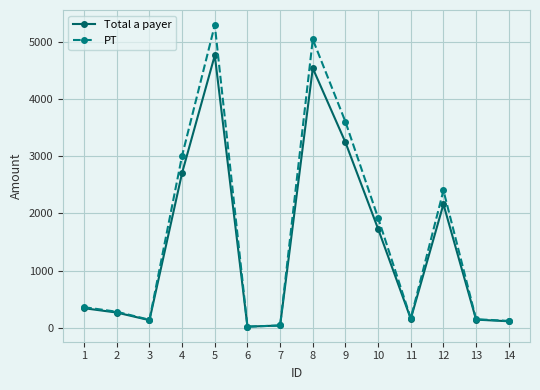

Where is PT nearest to the value 2655?

12